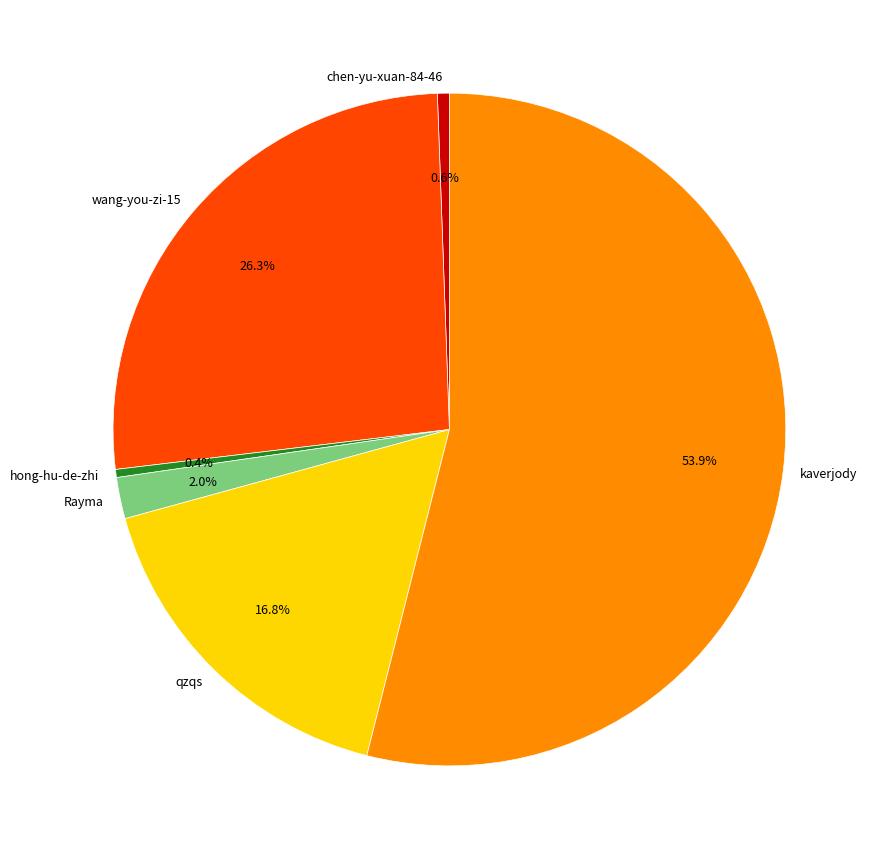

Which slice is the largest?

kaverjody